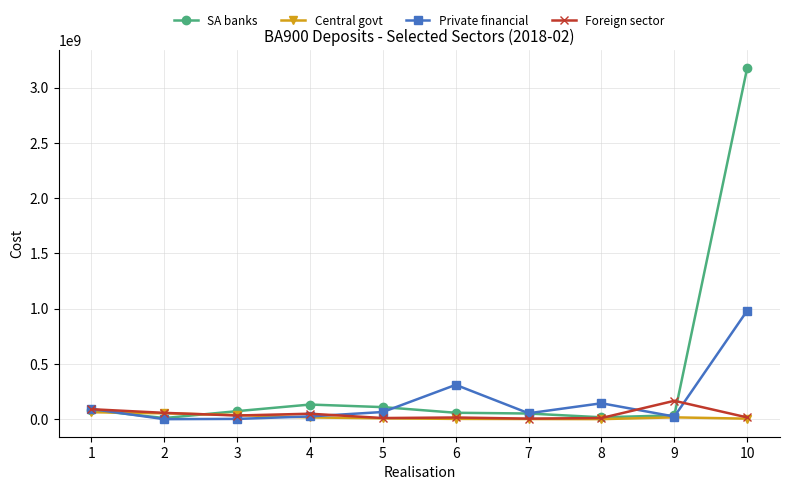

Which series has the largest range (max minus min)?

SA banks